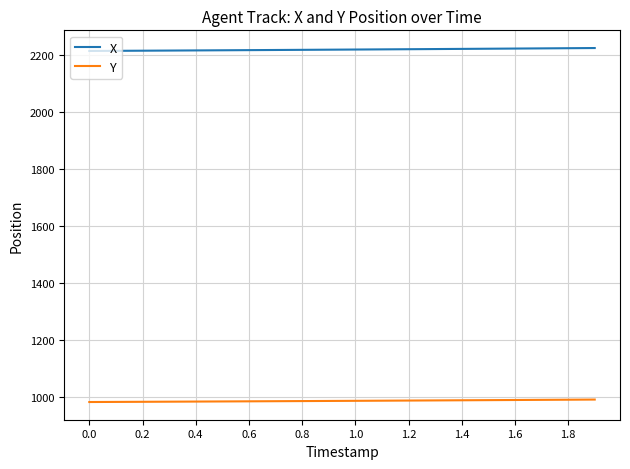

List the series in order of their peak value, highest first.

X, Y